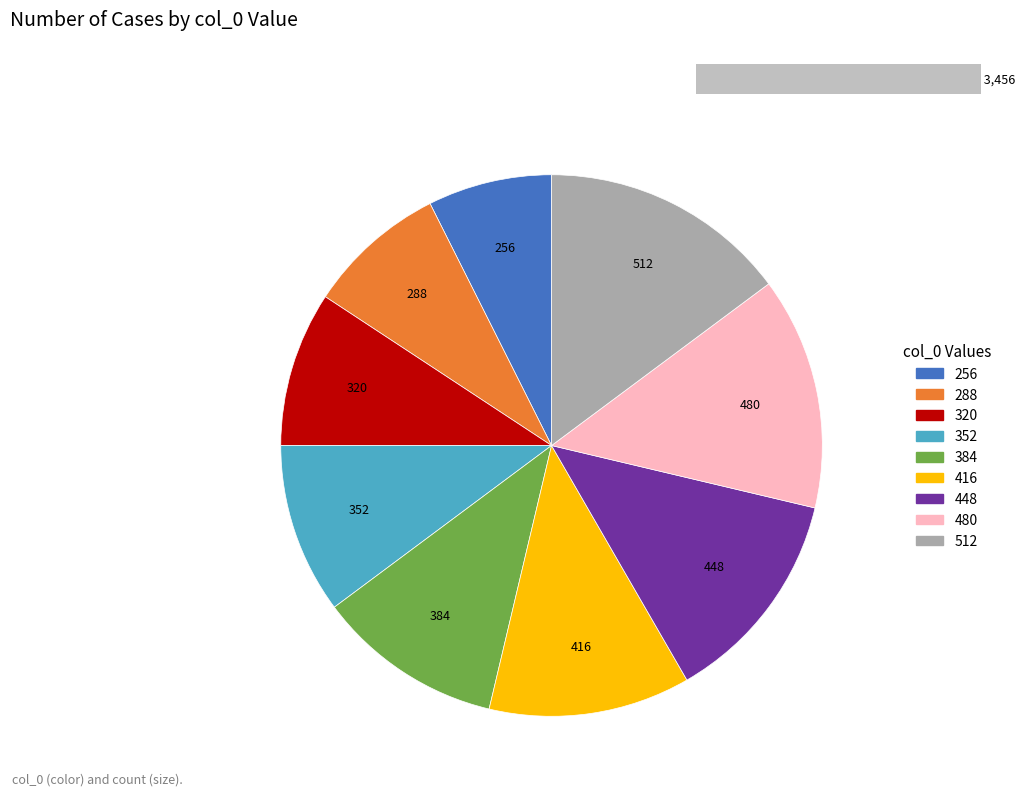

To the nearest percent, what portion does 352 represent?

10%